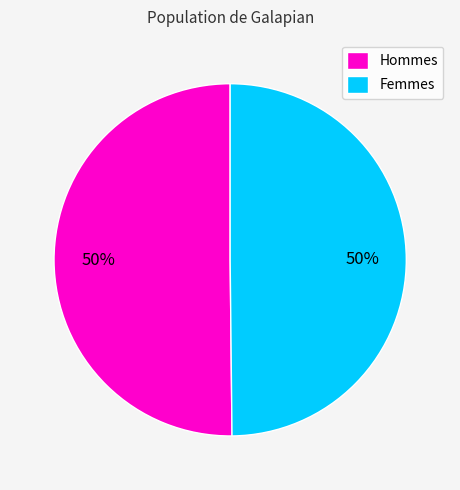

What percentage is the Femmes slice, to the nearest percent?

50%